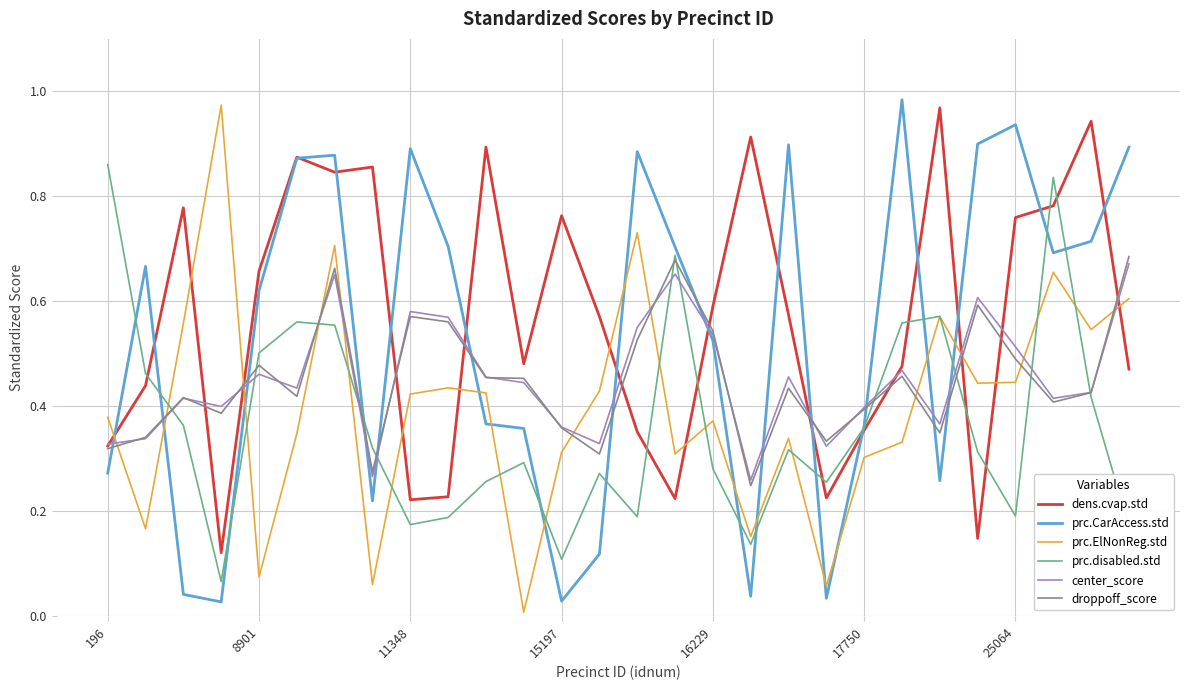

How many intersections are there between droppoff_score and prc.ElNonReg.std?

11